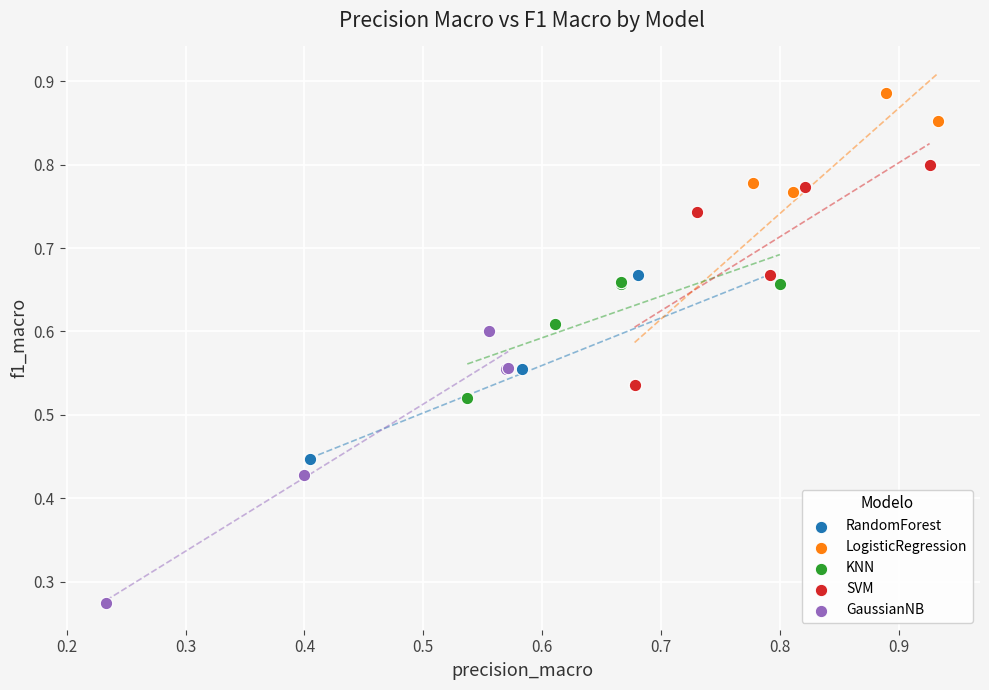

Which series contains the lowest Y value?

GaussianNB